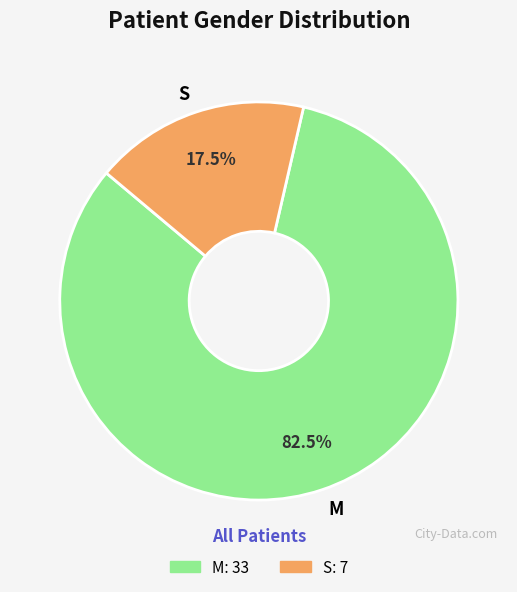

Rank the categories by value from lowest to highest.

S, M